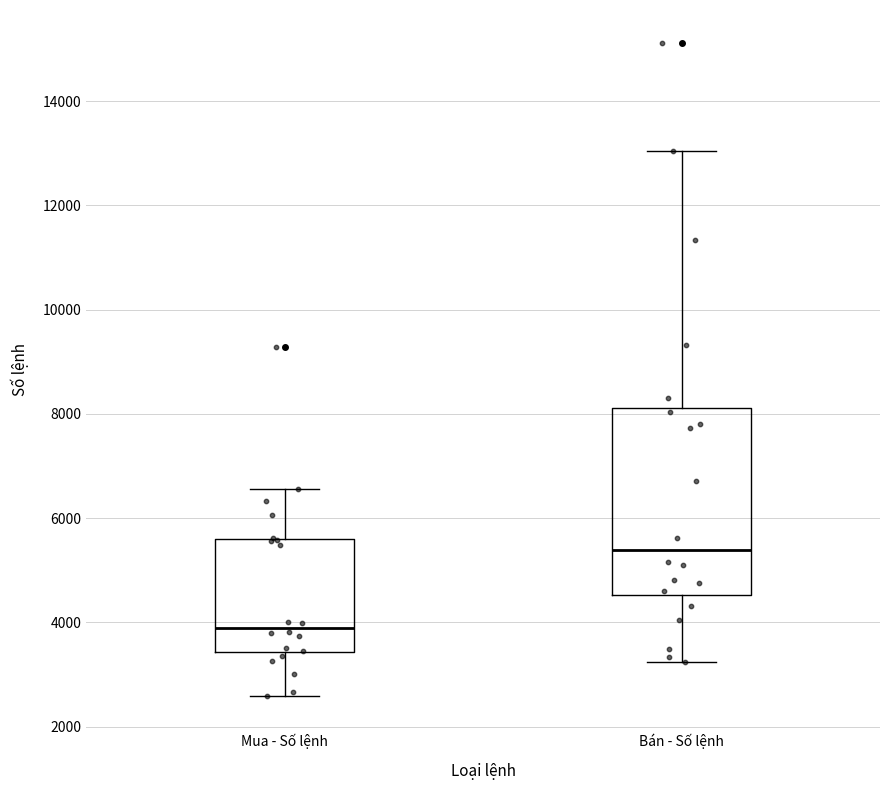

Reading left to right, read every box against the y-axis: the position of its median line, the range the box covers, and the ends of its whiskers. The values are not printed on the chart, so give them approximately, as read against the axis.

Mua - Số lệnh: median 4000, box 3400 to 5600, whiskers 2600 to 6600
Bán - Số lệnh: median 5400, box 4600 to 8200, whiskers 3200 to 13000